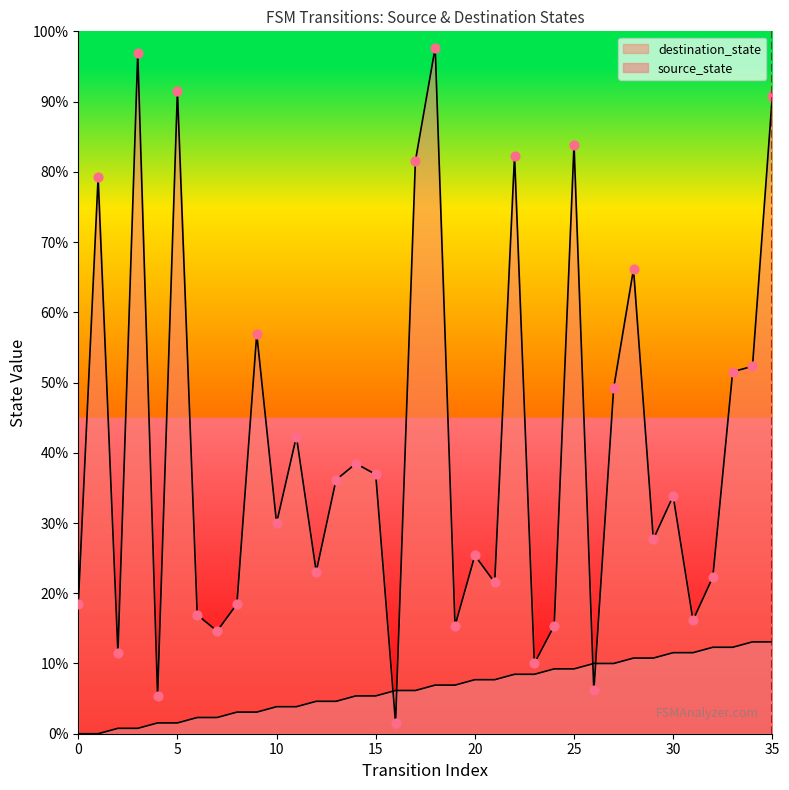

Which series has the largest Y range (max minus min)?

destination_state